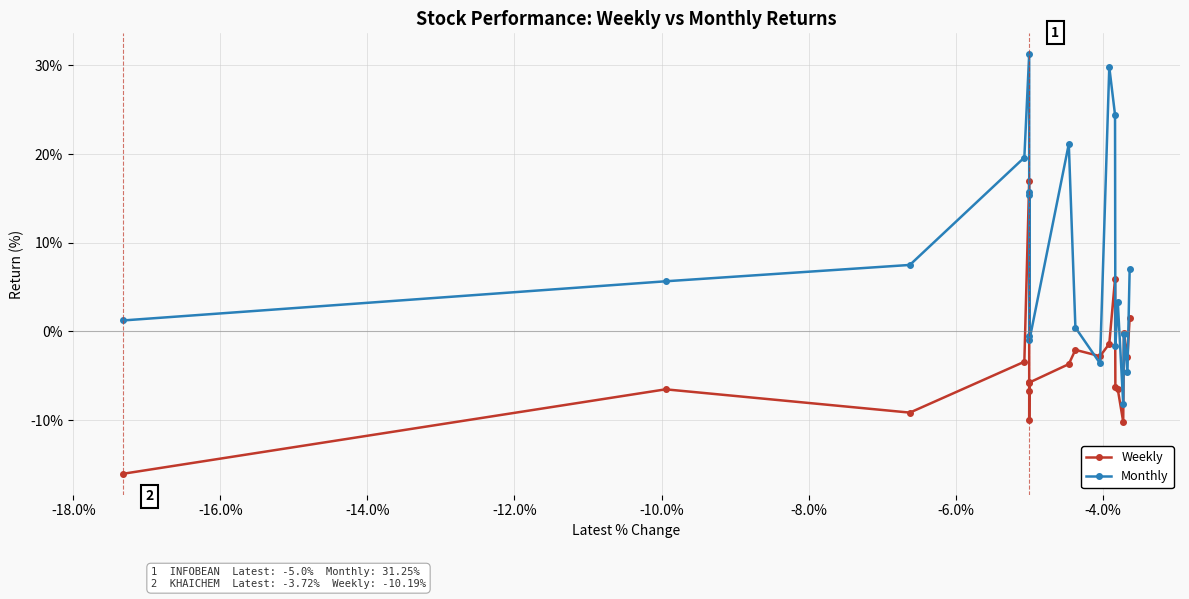

What is the value of the Monthly point at the 15th from the left?

-1.7